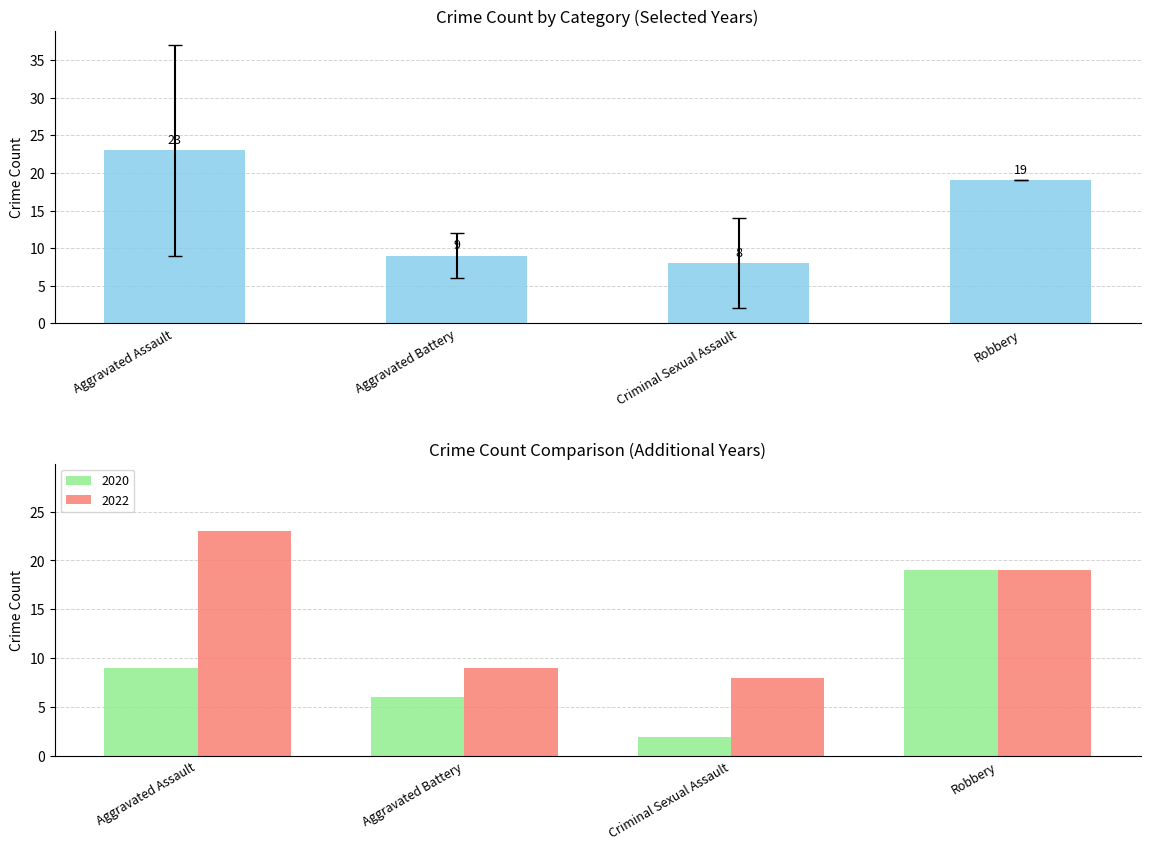

What is the label of the 1st bar from the left?

Aggravated Assault